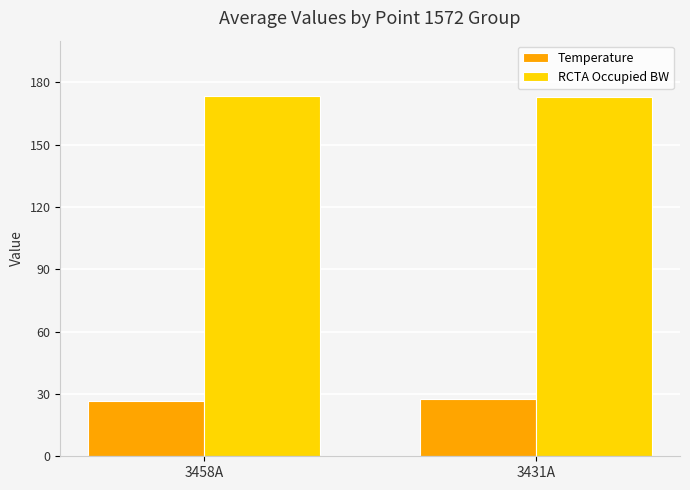

What is the total value across all series at 3458A?

199.7